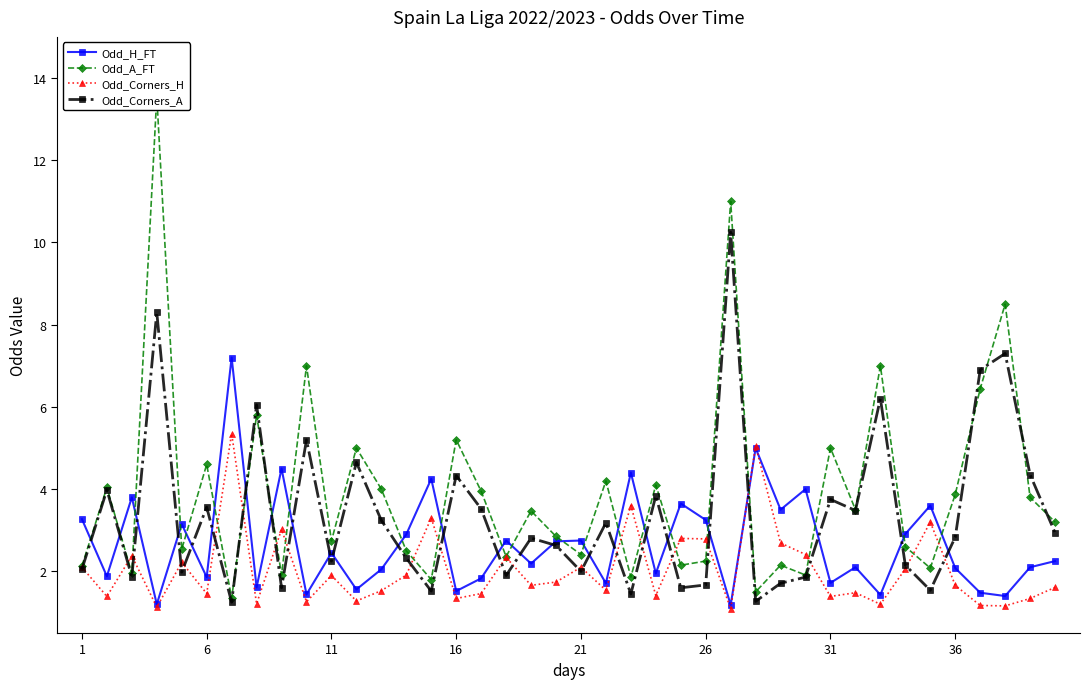

How many data points in Odd_Corners_A are above 2?

26